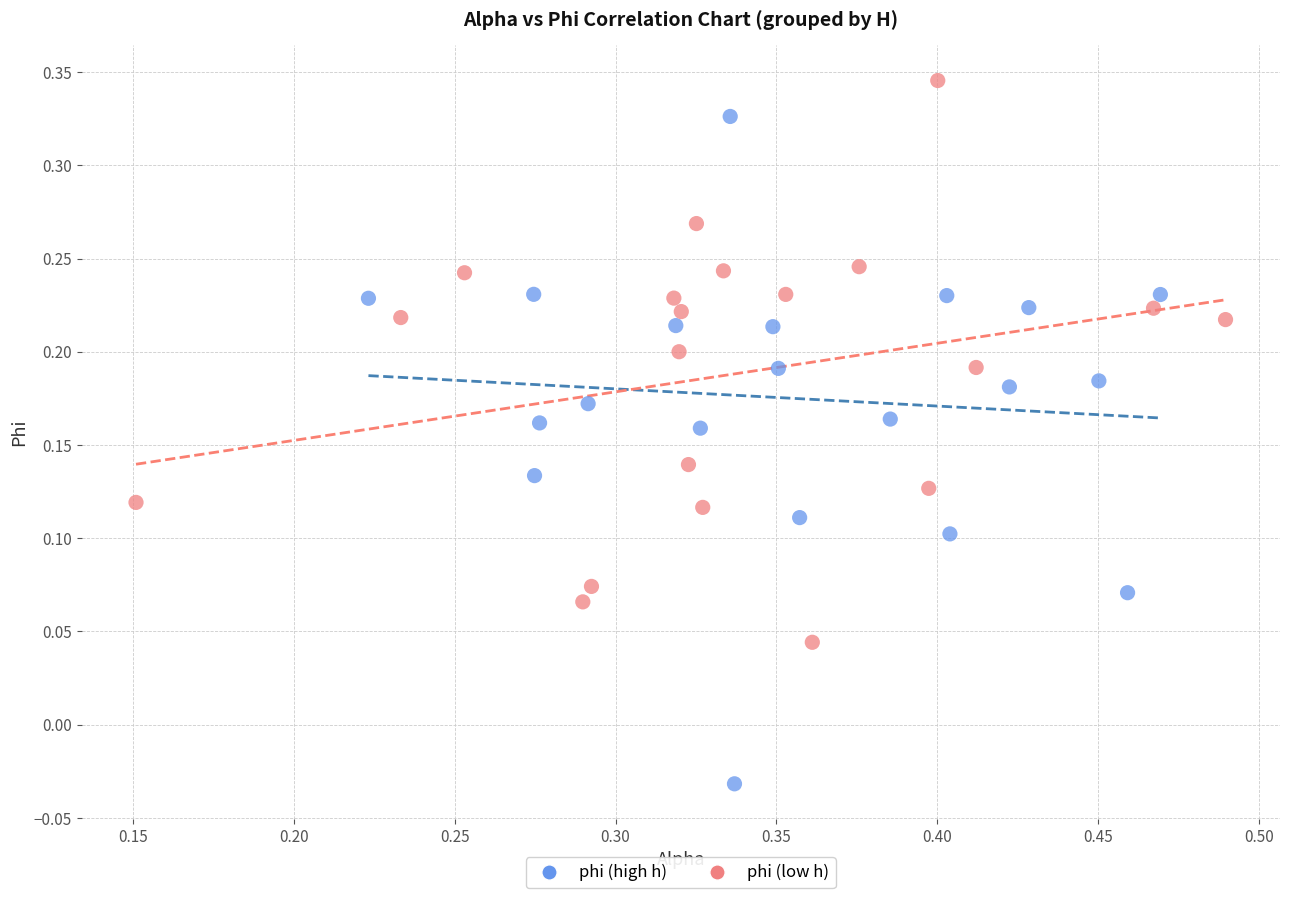

Which series reaches the minimum Y coordinate?

phi (high h)